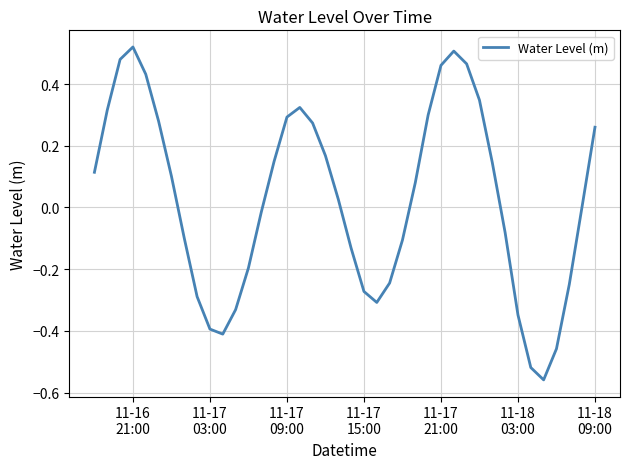

What is the difference between the maximum and minimum values?

1.1